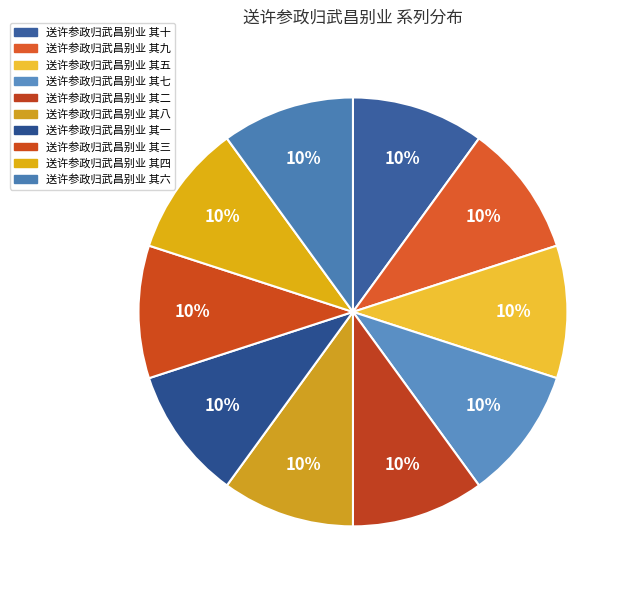

How many slices are in this pie chart?

10